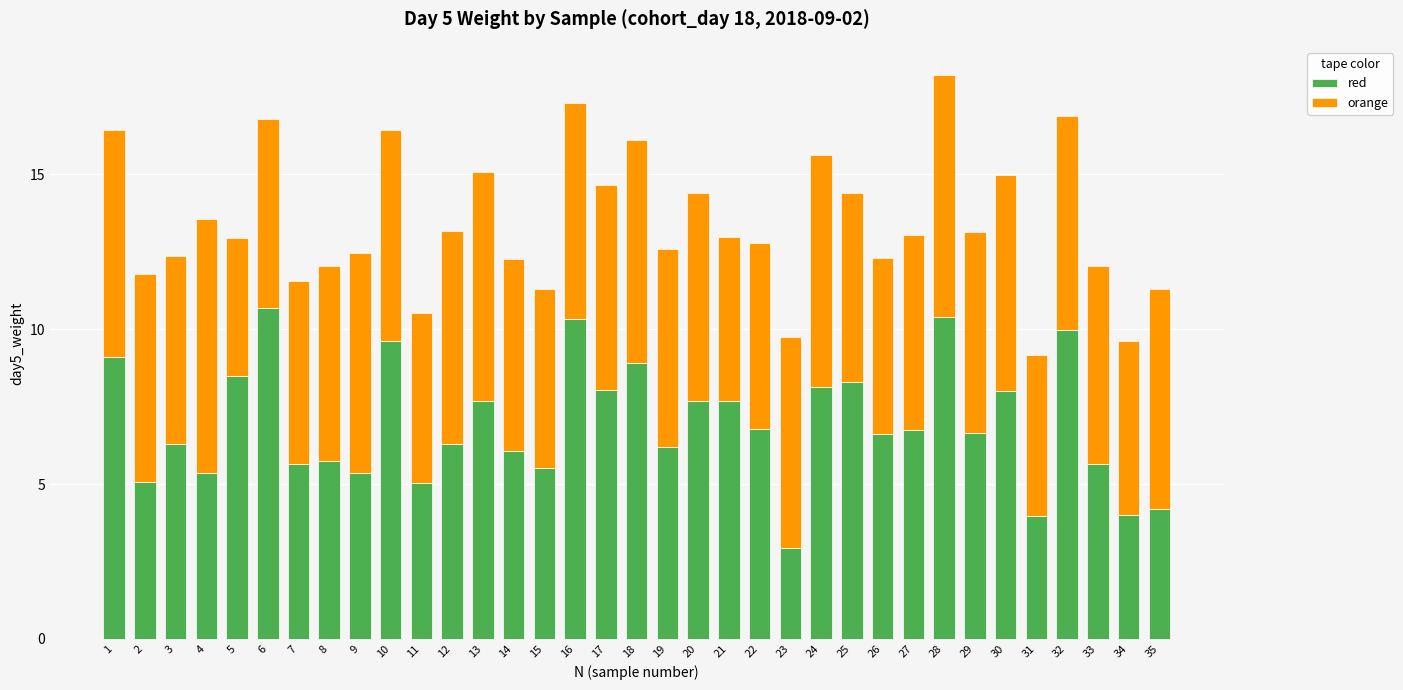

What is the difference between the maximum and minimum values in the red series?

7.7